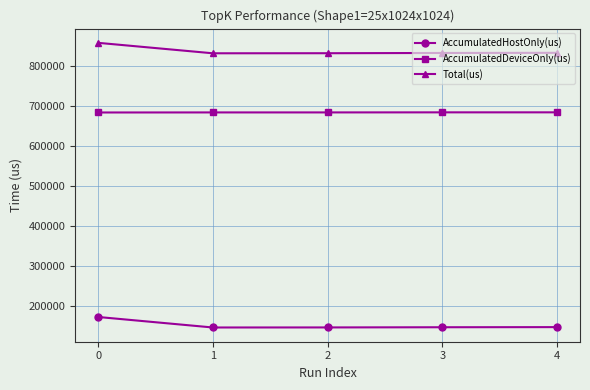

How many lines are shown in the chart?

3